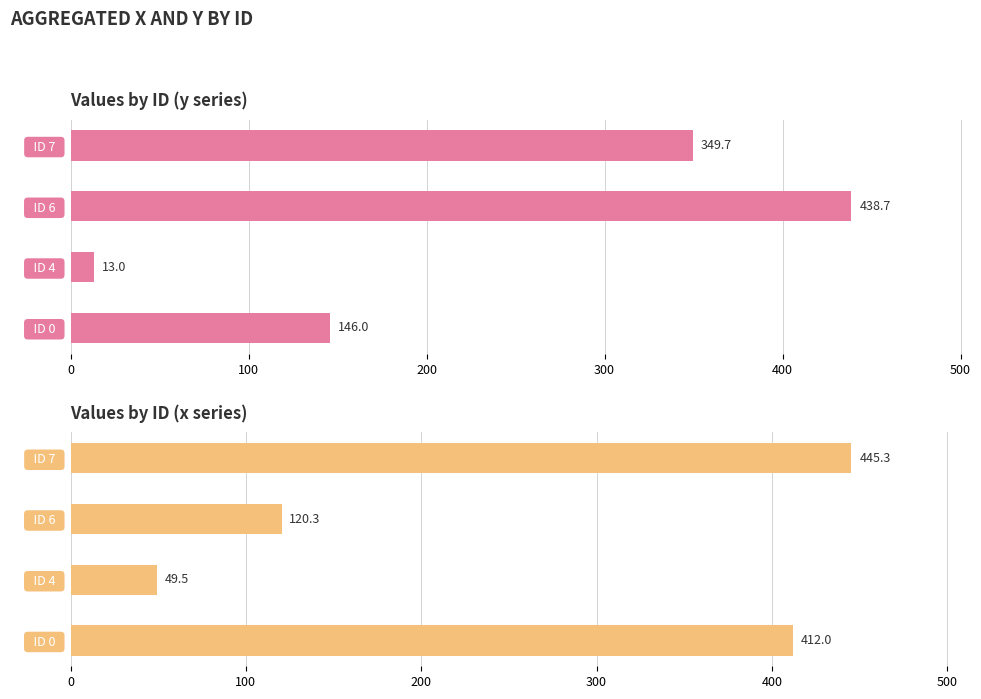

Is it true that x equals 703.7 at ID 7?

False